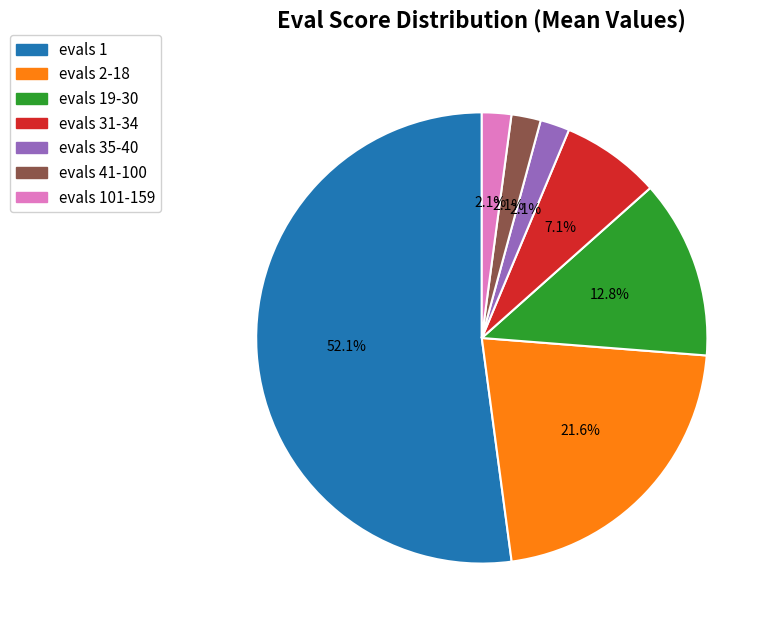

Do evals 31-34 and evals 101-159 together represent more than half of the pie?

No